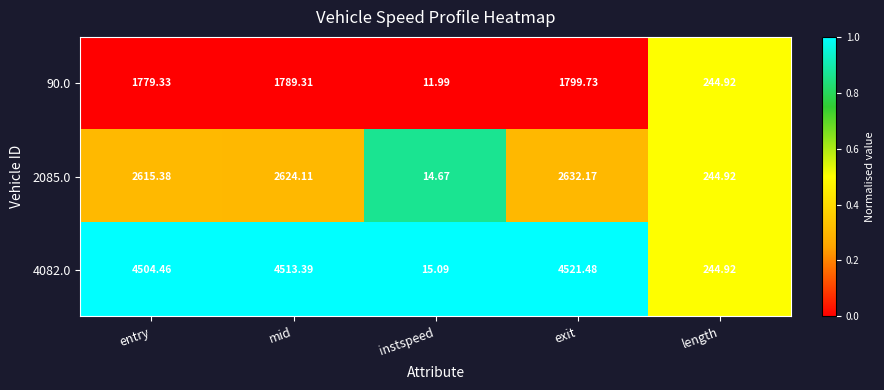

At which category is the sum across all series the highest?

exit